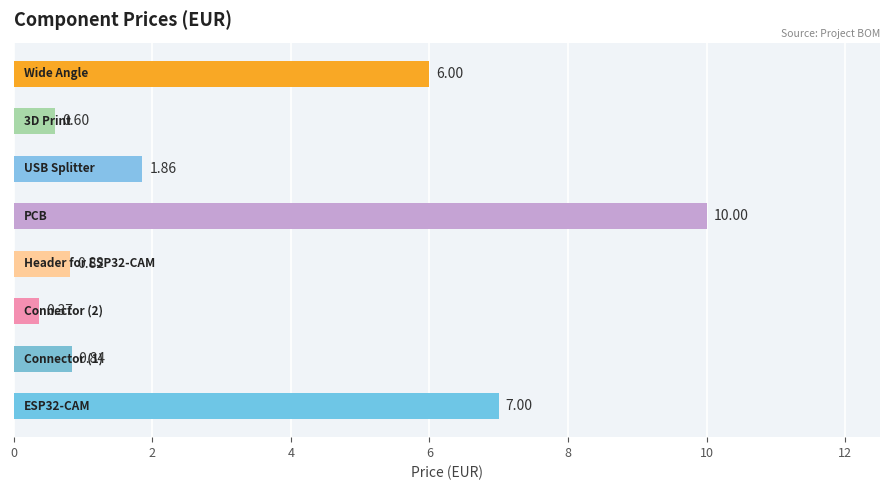

What is the sum of all values?

27.5